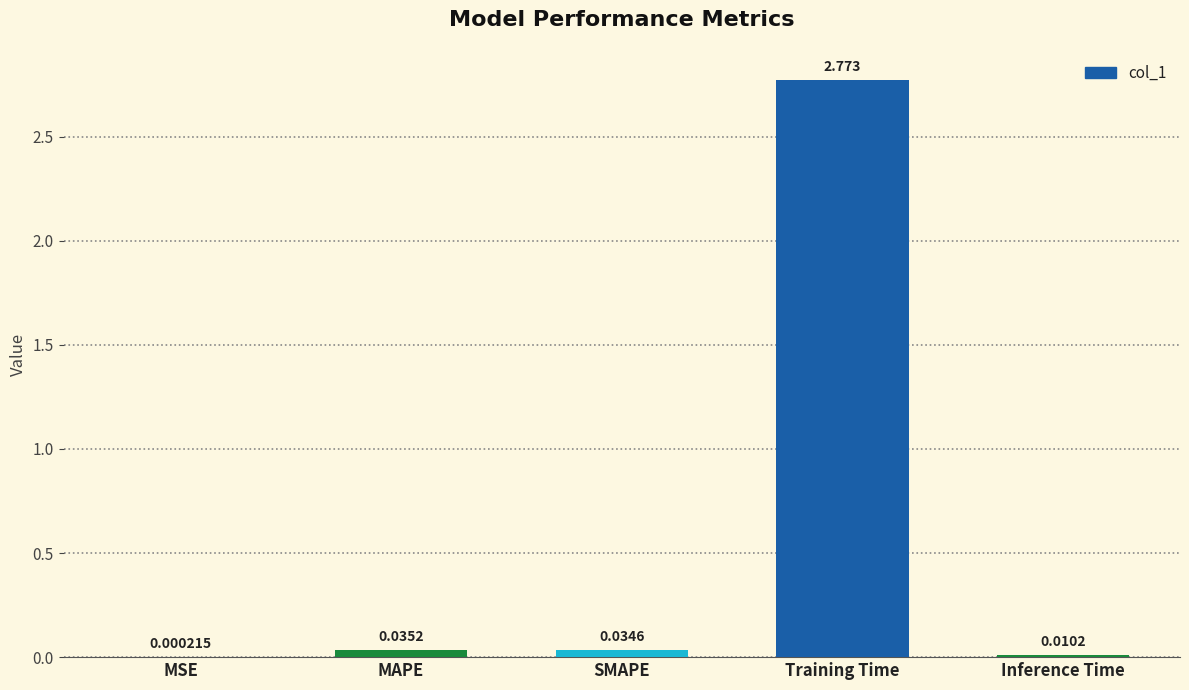

Where is the data nearest to the value 1?

MAPE